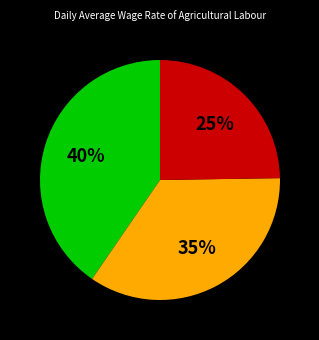

Is there any slice that represents more than half of the pie?

No